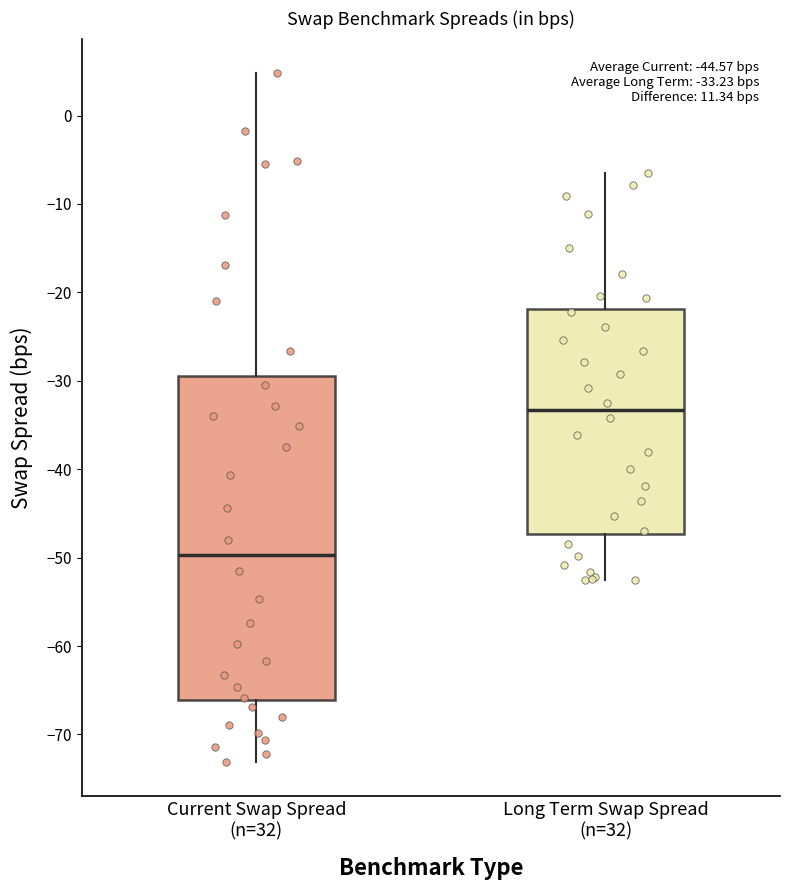

Which box has the lowest median line?

Current Swap Spread (n=32)